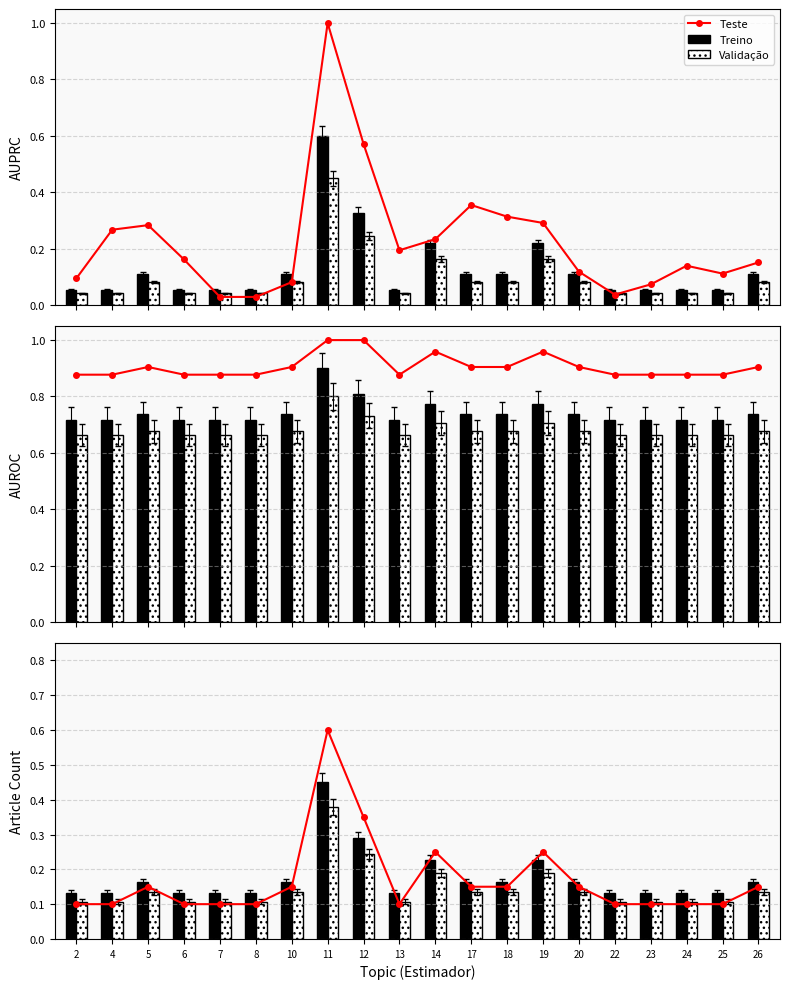

Is it true that Validação equals 0.1 at 24?

True